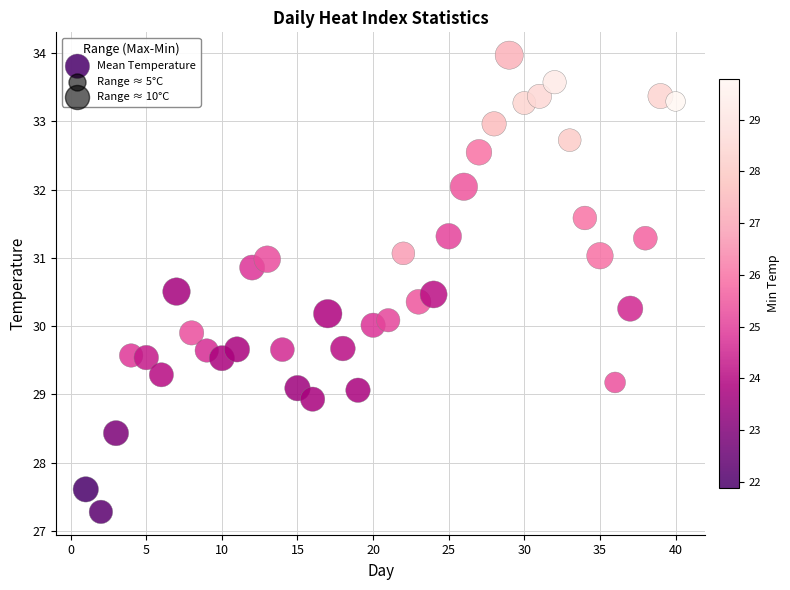

What is the range of X values (max minus min)?

39.0